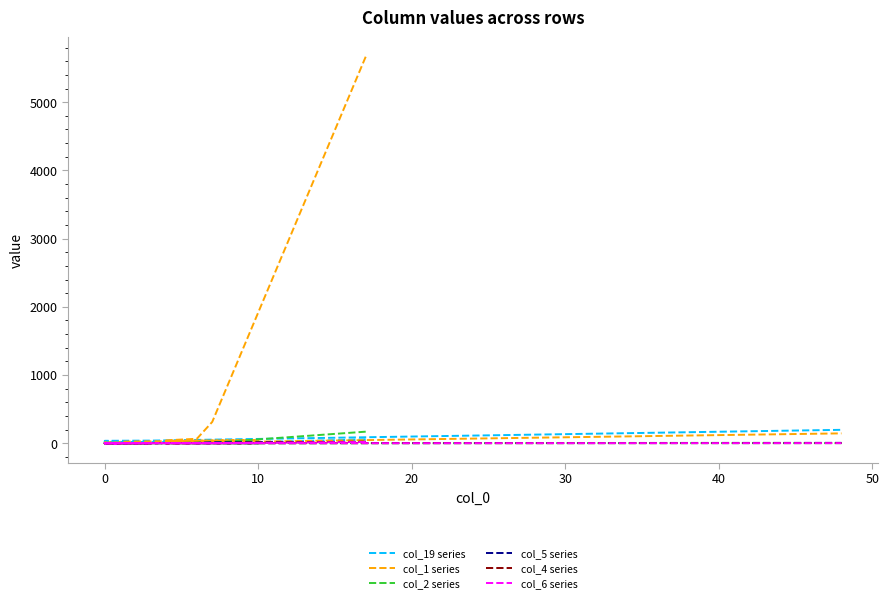

True or false: col_4 series has a value of 8 at −10.

False